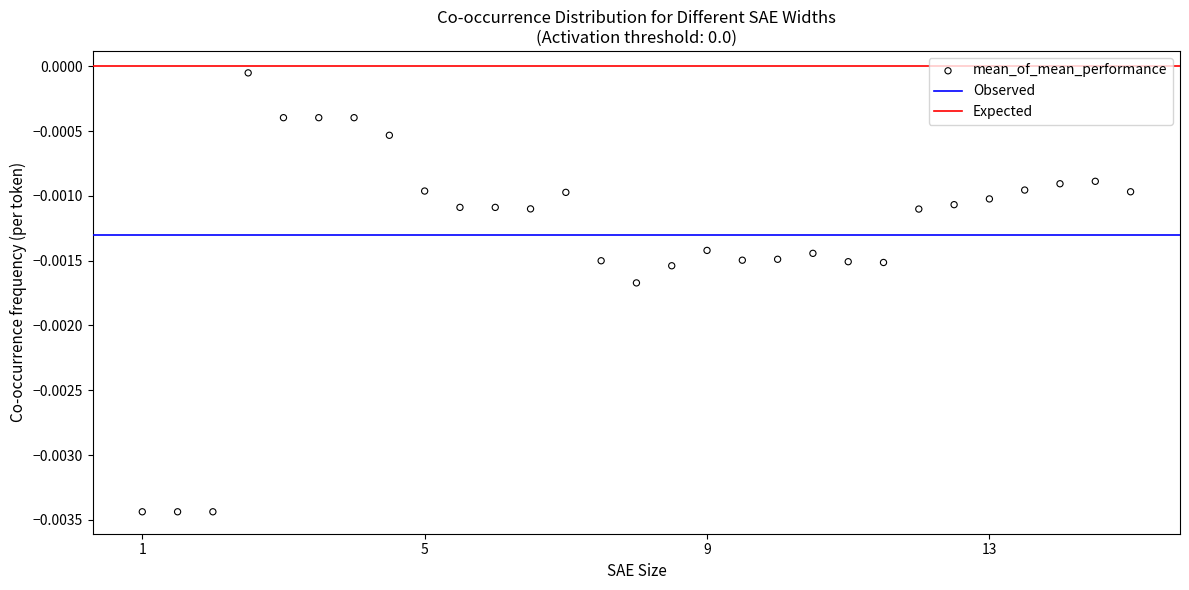

What is the range of X values (max minus min)?

14.0